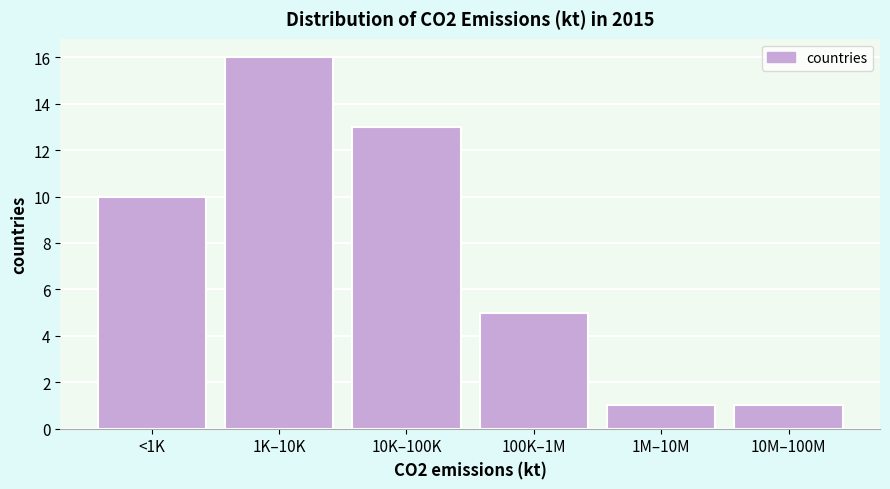

Reading right to left, what are all the values shown in this chart?

1	1	5	13	16	10